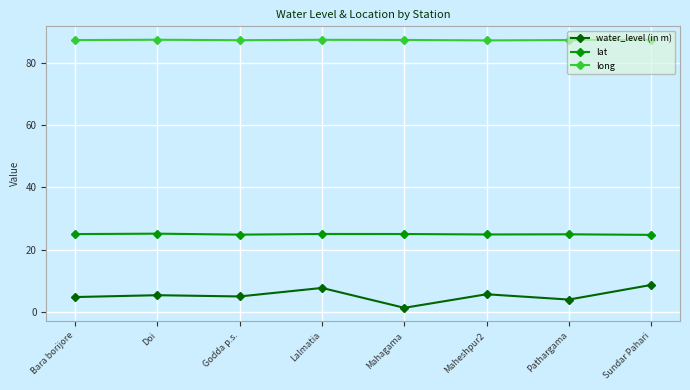

What is the label of the 6th point from the left?

Maheshpur2